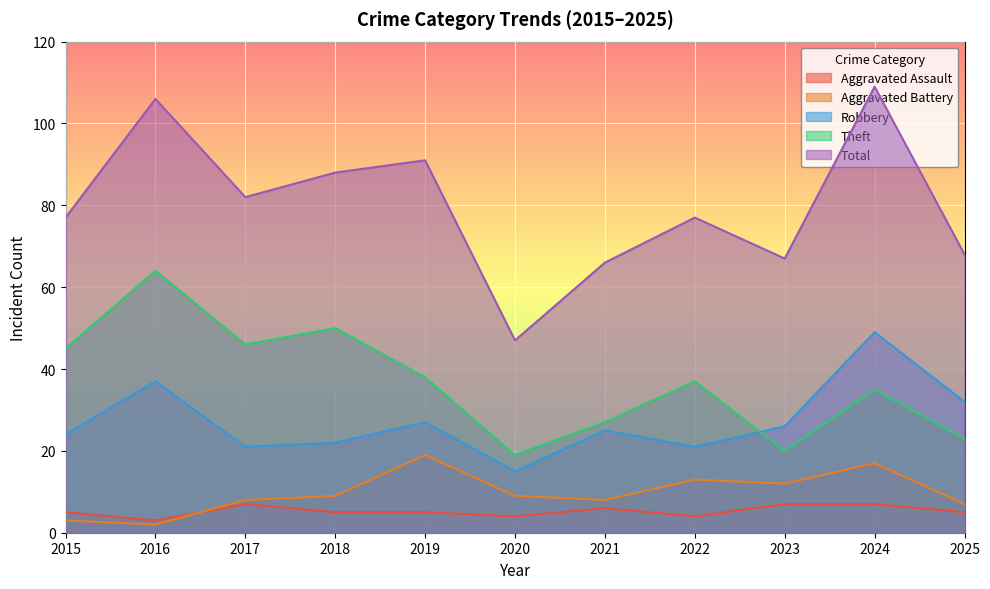

Rank the categories by Aggravated Assault value from lowest to highest.

2016, 2020, 2022, 2015, 2018, 2019, 2025, 2021, 2017, 2023, 2024